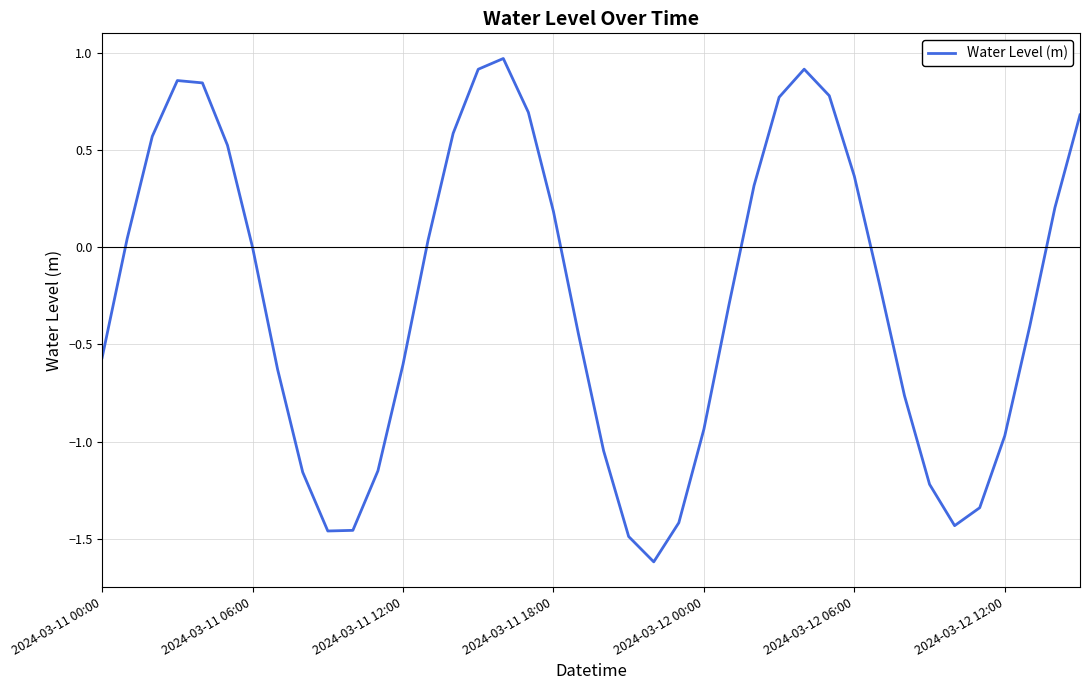

What is the maximum value shown in the chart?

1.0